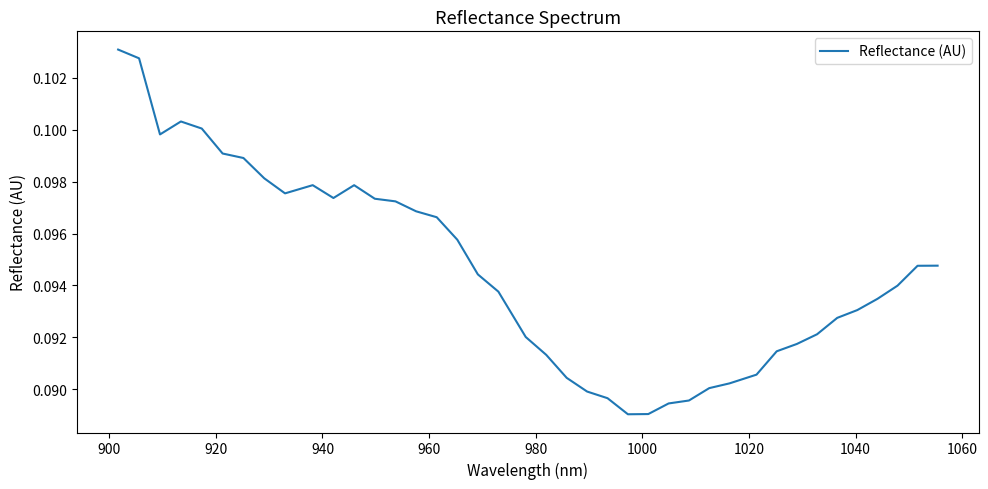

How many lines are shown in the chart?

1